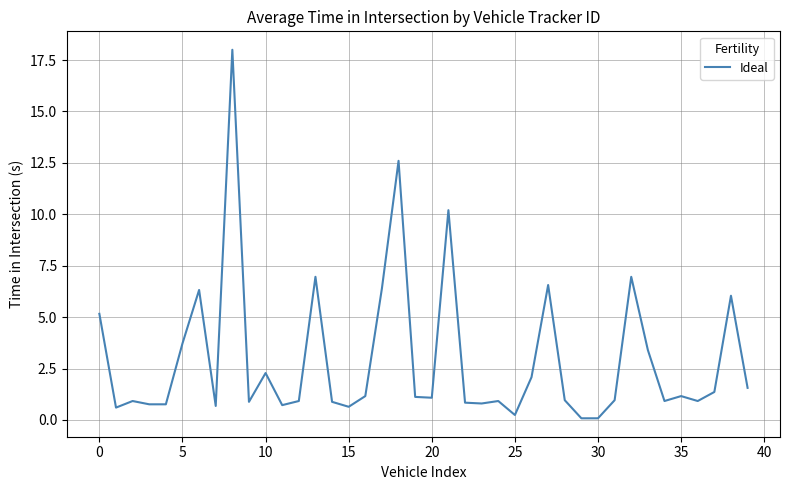

What is the maximum value shown in the chart?

18.0